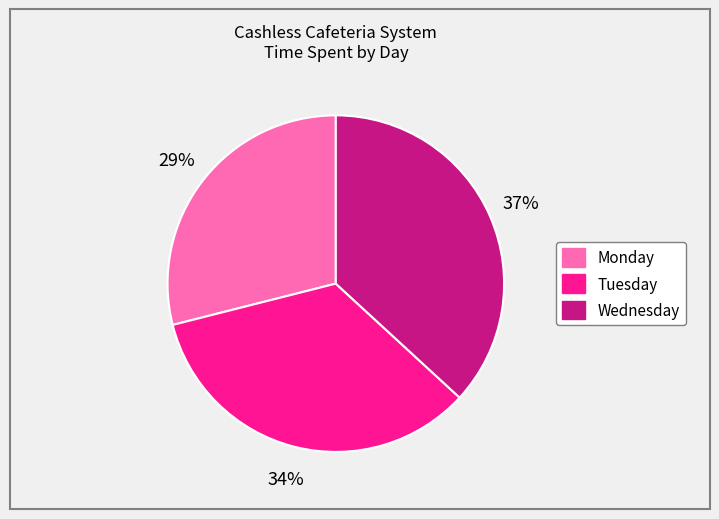

True or false: Tuesday accounts for 40% of the total.

False